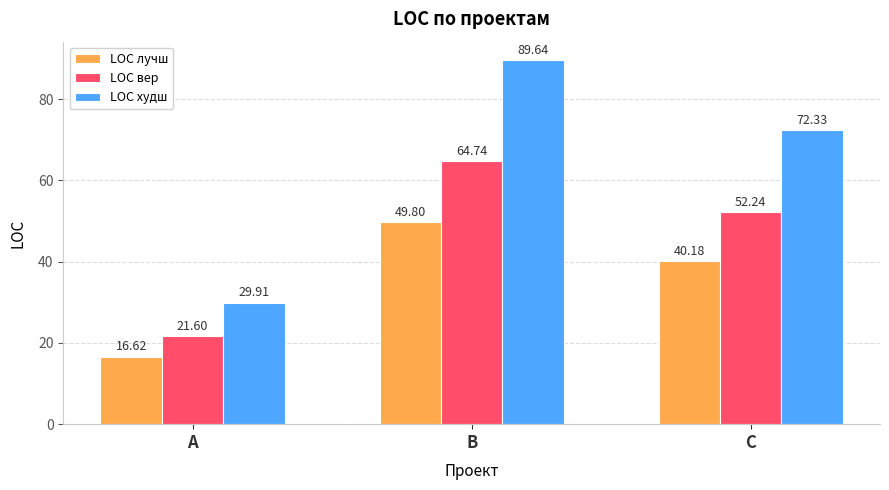

What is the greatest value displayed?

89.6